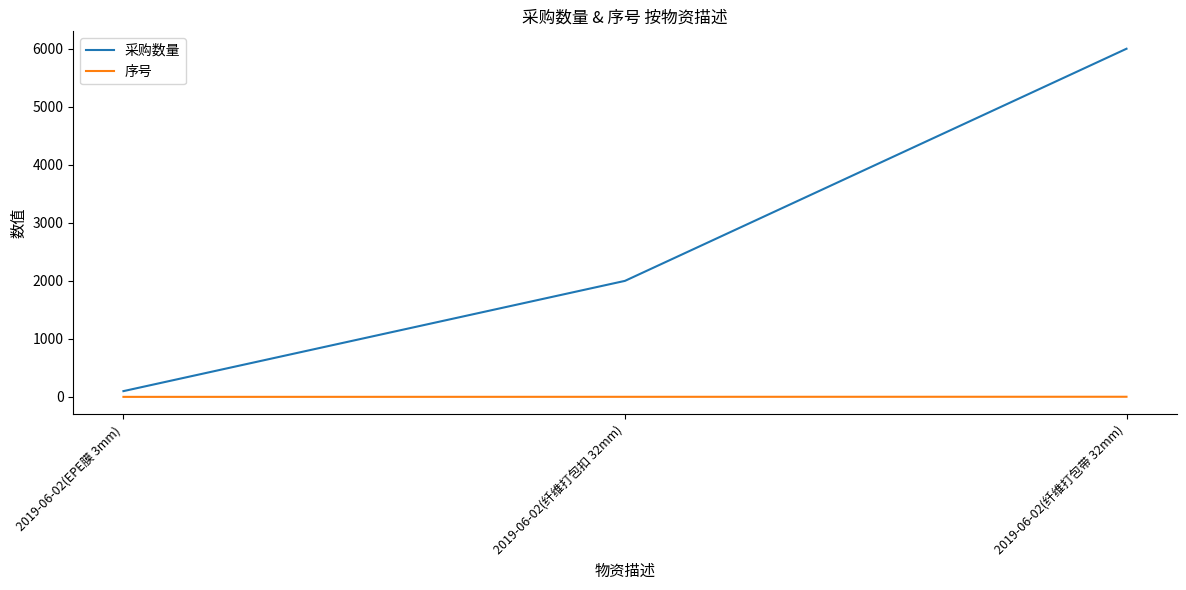

True or false: 序号 has a value of 1 at 2019-06-02(EPE膜 3mm).

True